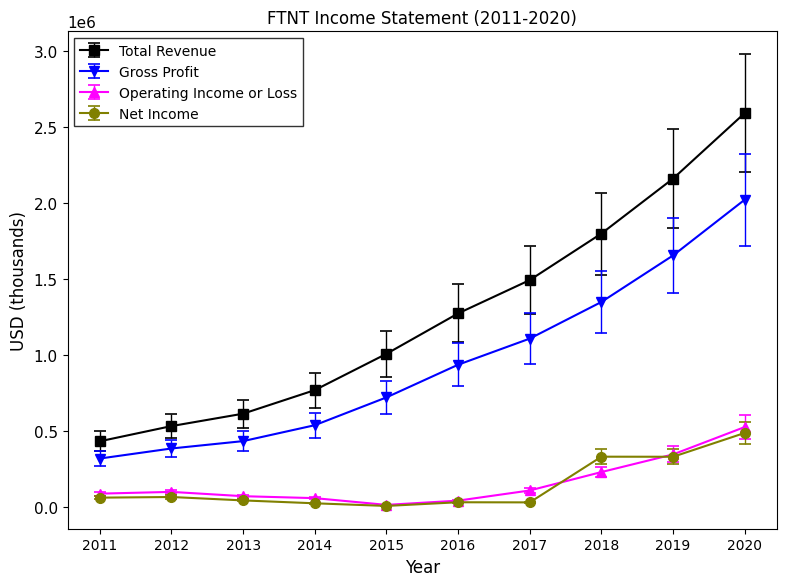

Is this an area chart (filled region under the line)?

No